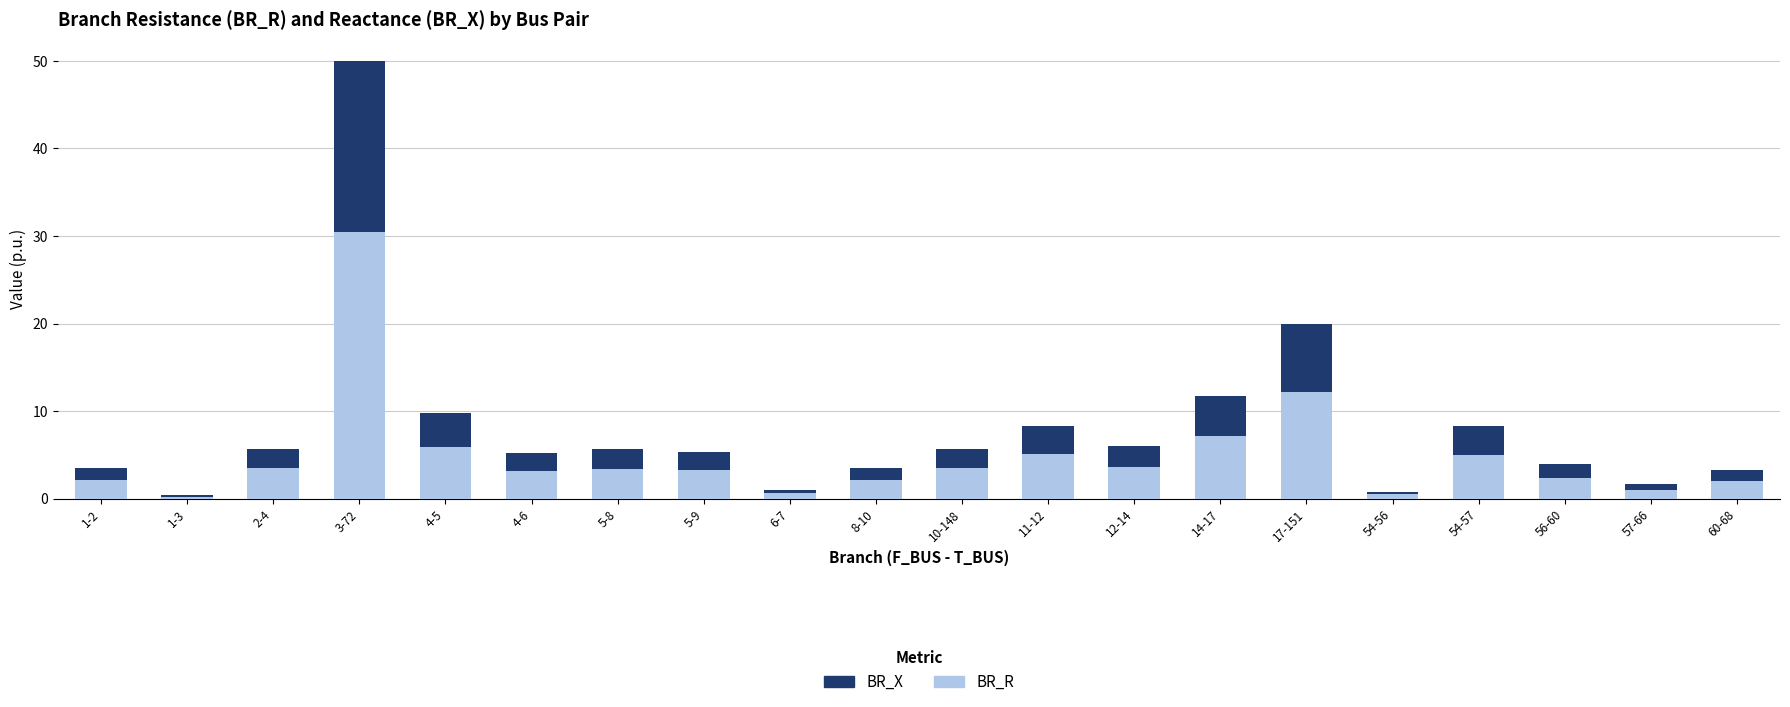

The BR_R series shows 1.6 at 54-57. True or false?

False